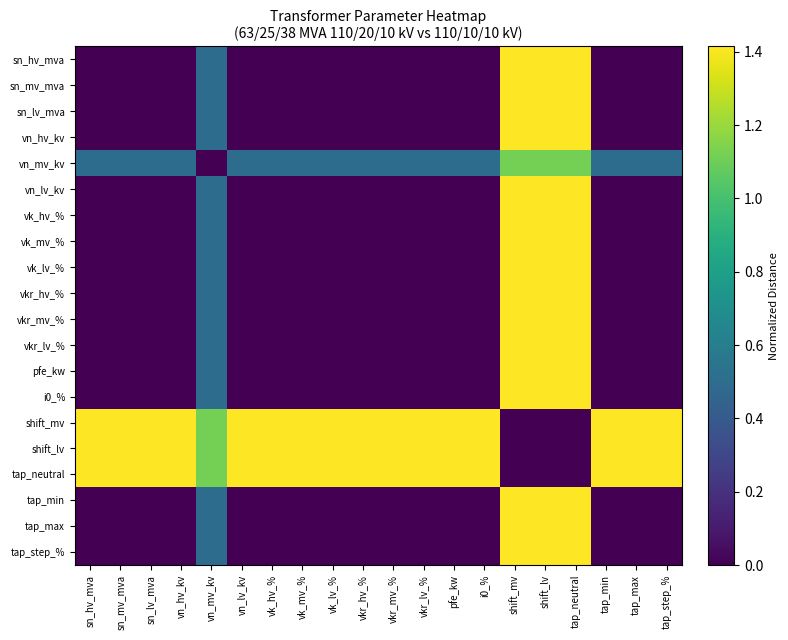

At vk_mv_%, list the series in order from smallest to largest.

sn_hv_mva, sn_mv_mva, sn_lv_mva, vn_hv_kv, vn_lv_kv, vk_hv_%, vk_mv_%, vk_lv_%, vkr_hv_%, vkr_mv_%, vkr_lv_%, pfe_kw, i0_%, tap_min, tap_max, tap_step_%, vn_mv_kv, shift_mv, shift_lv, tap_neutral